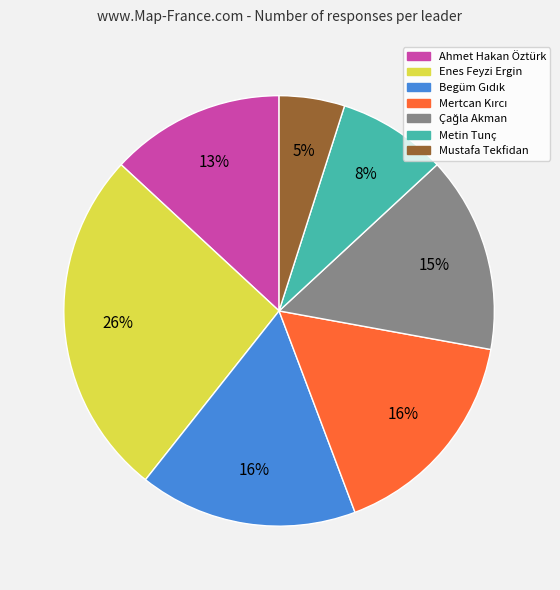

To the nearest percent, what portion does Enes Feyzi Ergin represent?

26%